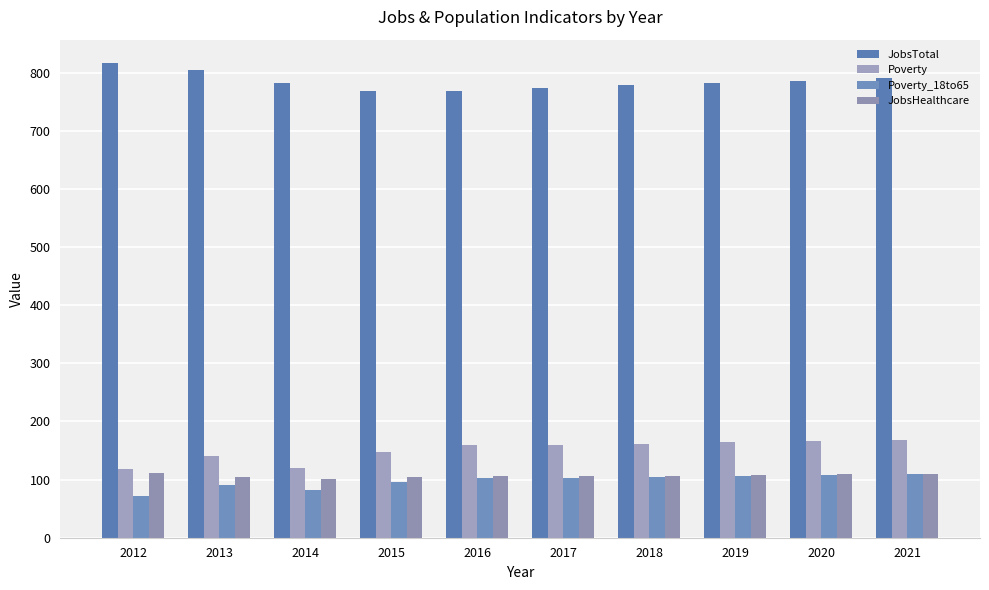

How many groups of bars are there?

10